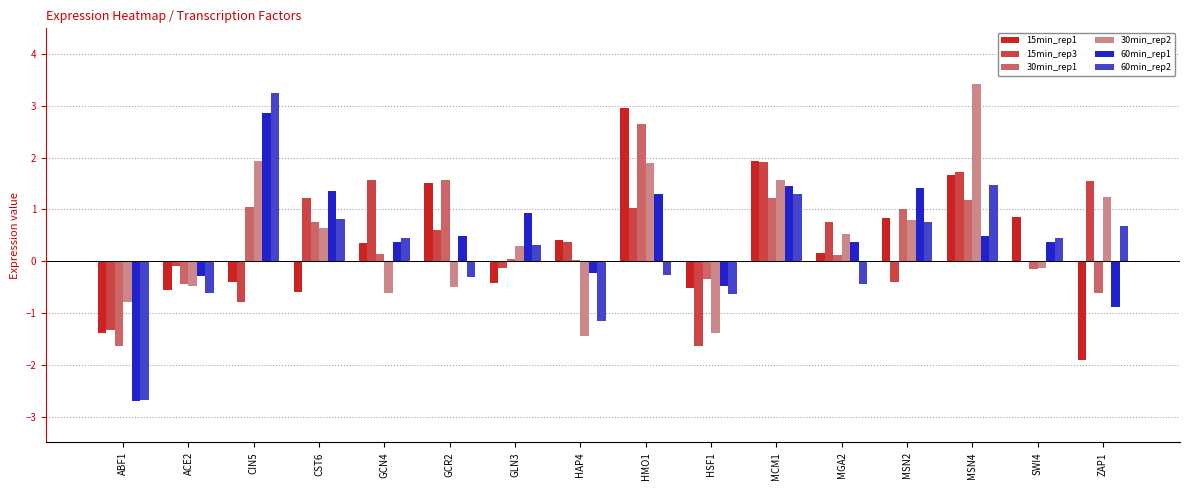

Are the bars grouped side by side (vs. stacked)?

Yes